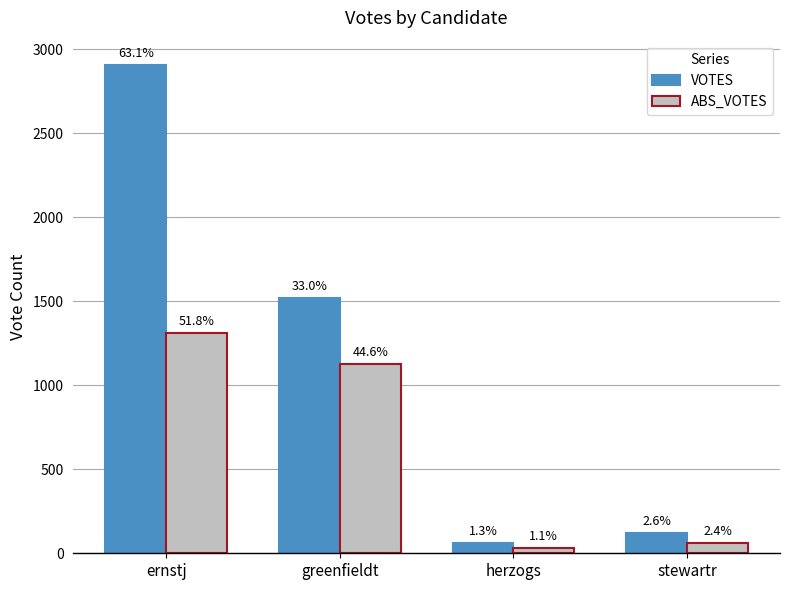

List the series in order of their overall mean, highest first.

VOTES, ABS_VOTES